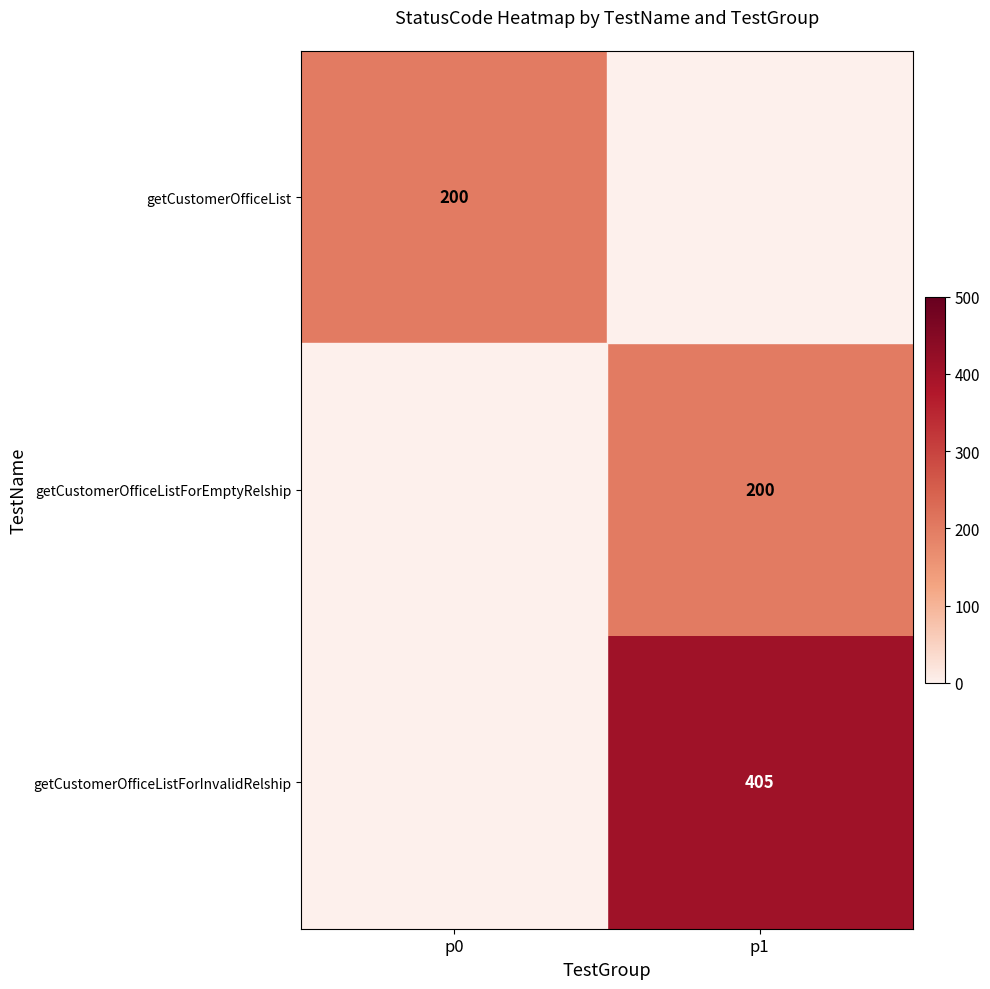

At how many categories does at least one series exceed 235?

1